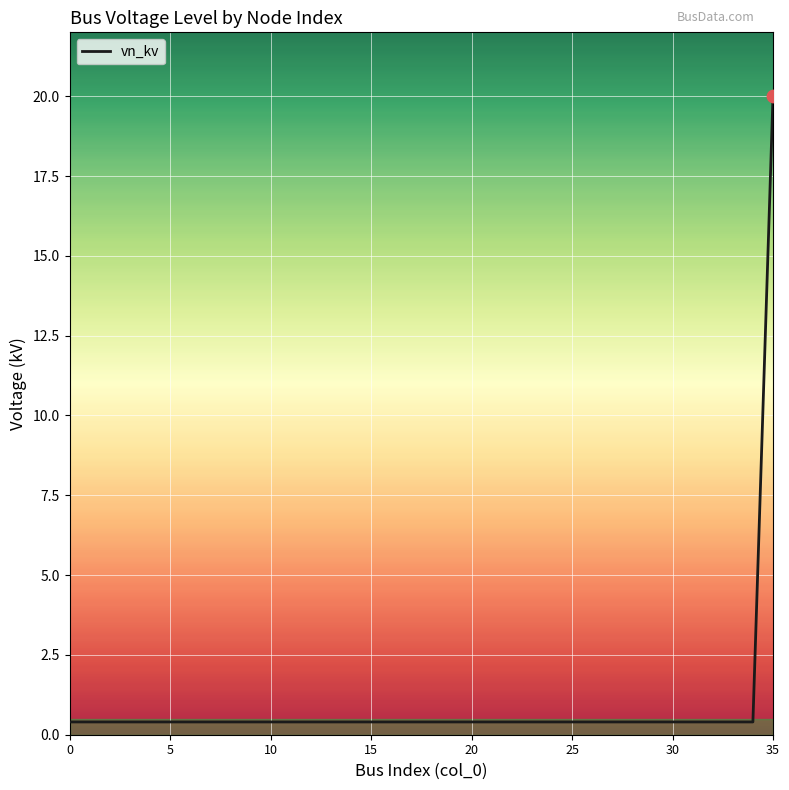

What is the difference between the maximum and minimum values?

19.6